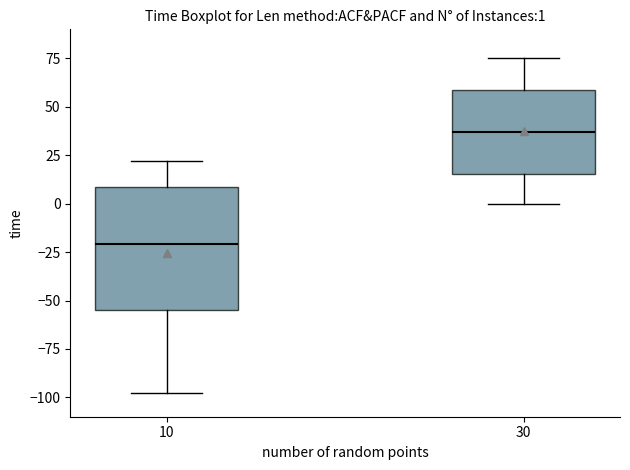

Which box's median line is the highest?

30